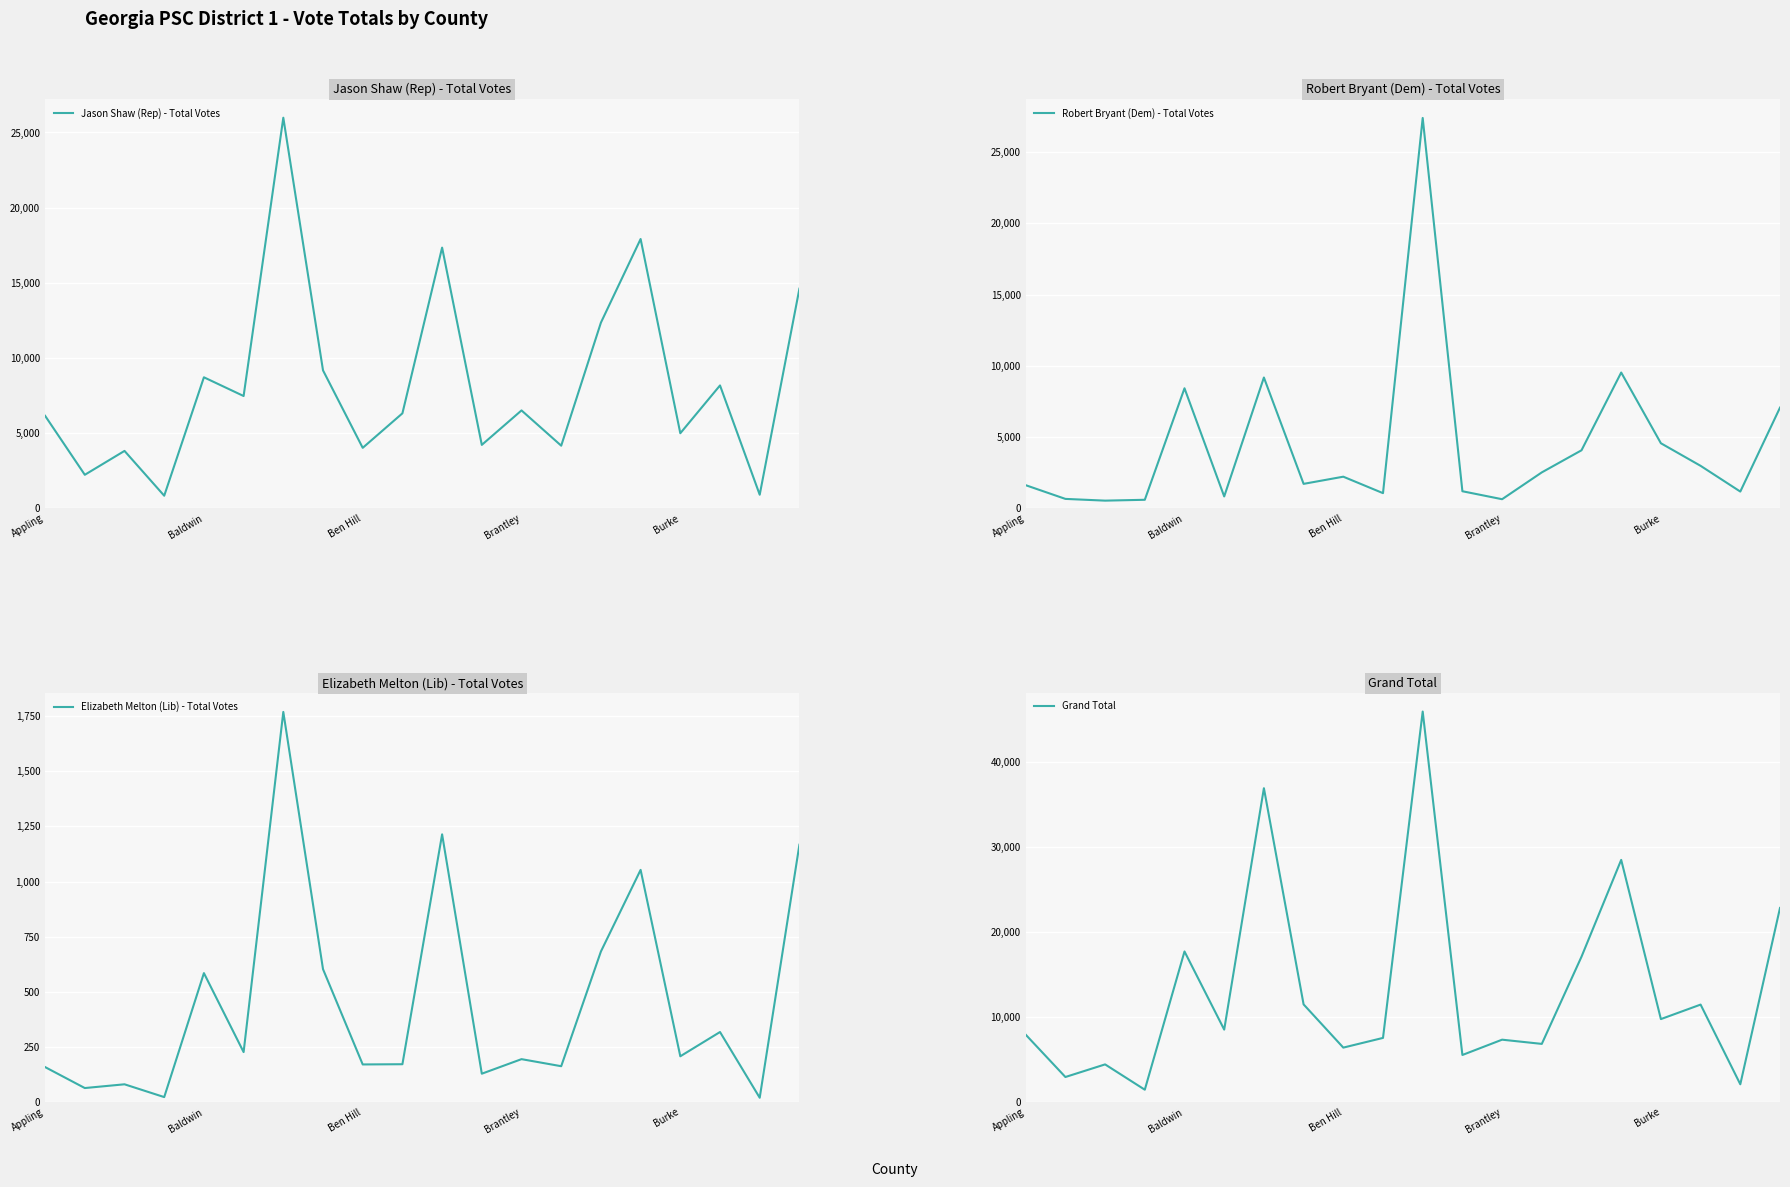

Rank the series by their maximum value, from lowest to highest.

Elizabeth Melton (Lib) - Total Votes, Jason Shaw (Rep) - Total Votes, Robert Bryant (Dem) - Total Votes, Grand Total